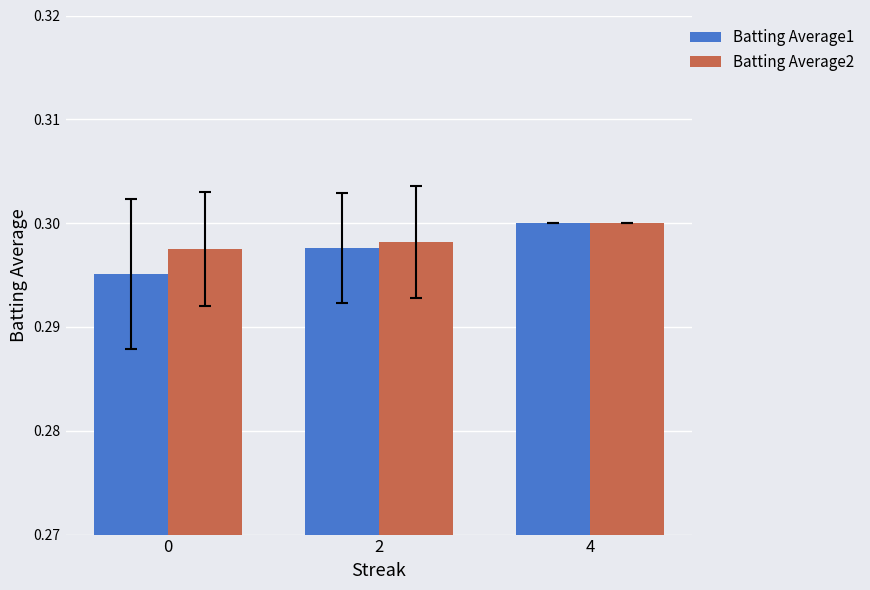

How many bars are there in total?

6